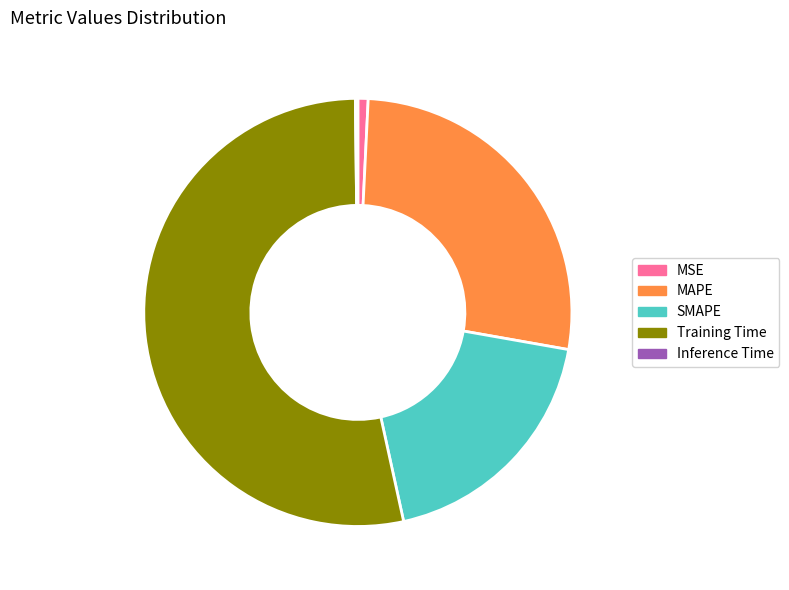

Is it true that MAPE is 27% of the pie?

True